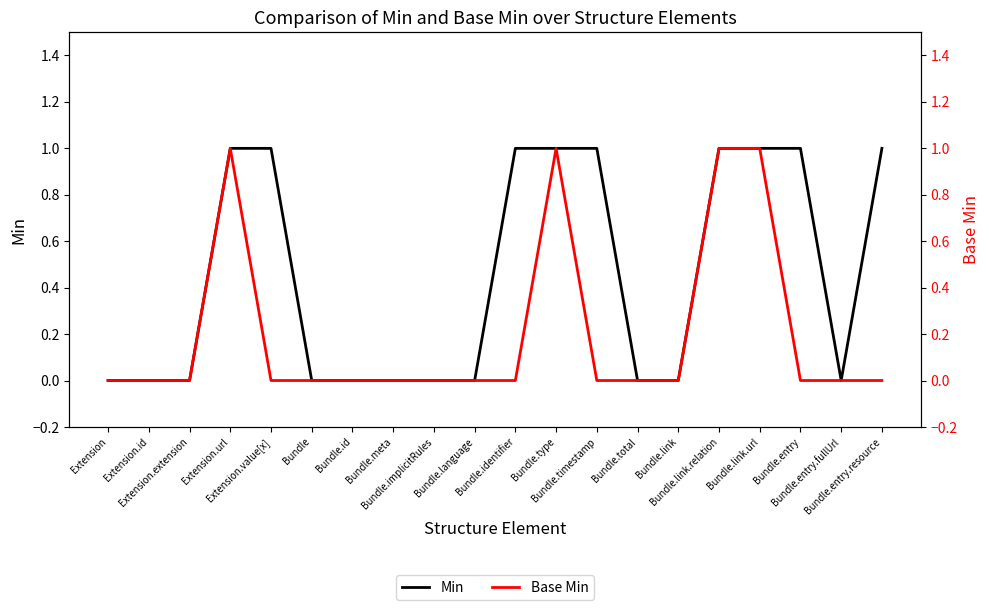

Is it true that Base Min equals 0 at Bundle.total?

False